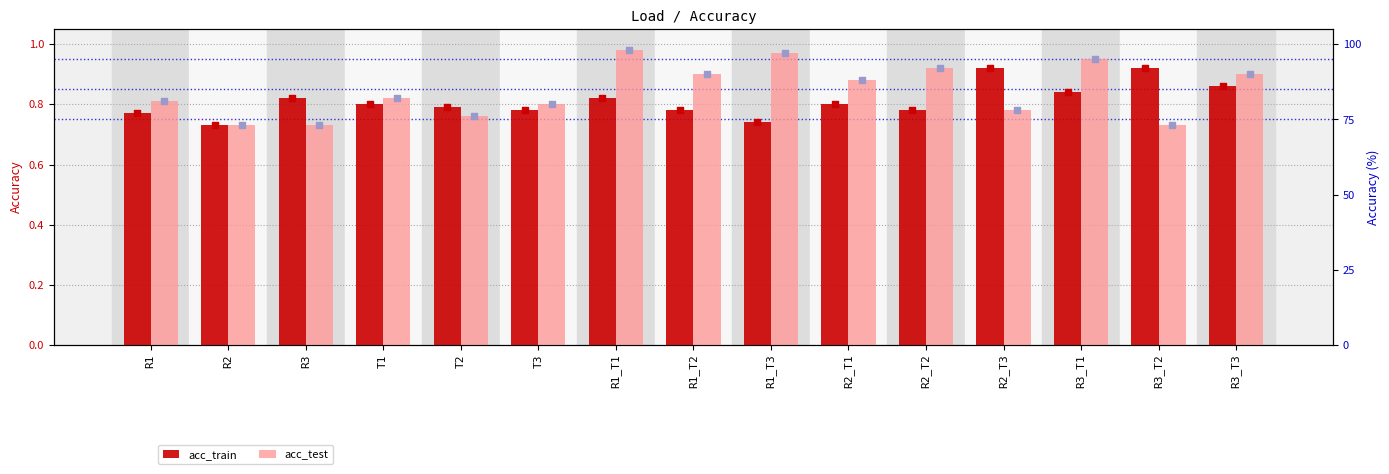

Which series contains the highest Y value?

acc_test